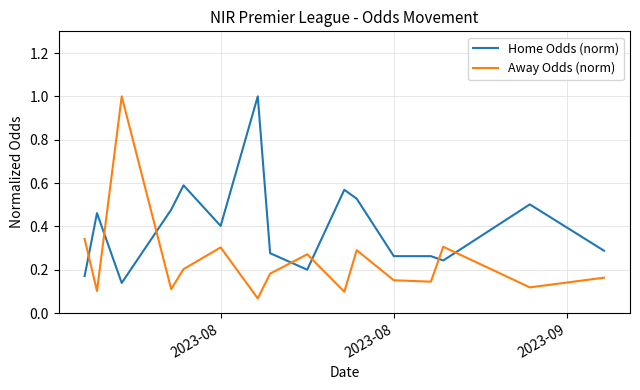

Which series ends up on top after the final intersection of Away Odds (norm) and Home Odds (norm)?

Home Odds (norm)